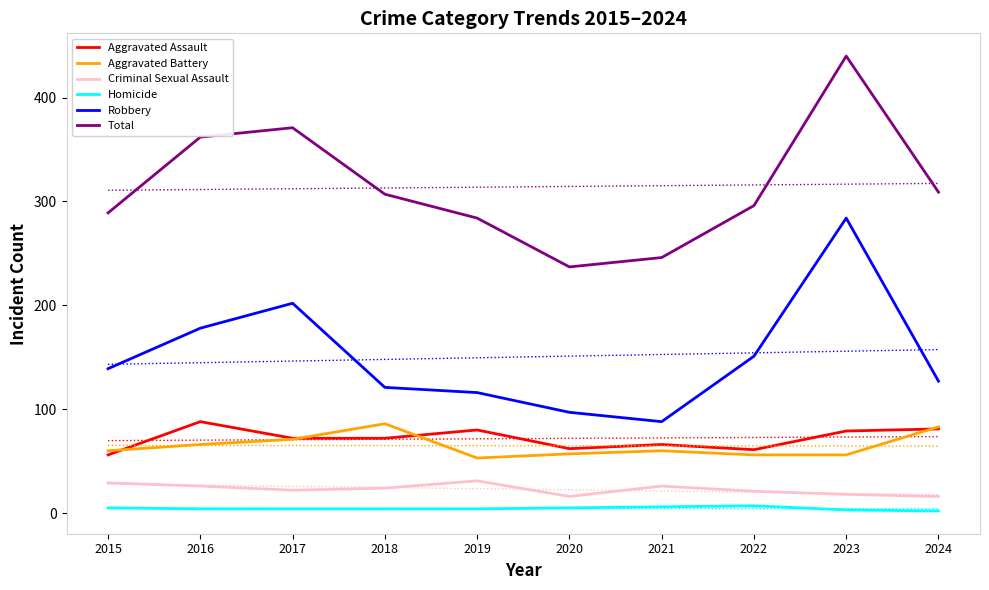

In Aggravated Assault, how many points are lower than both neighbors (excluding endpoints)?

2